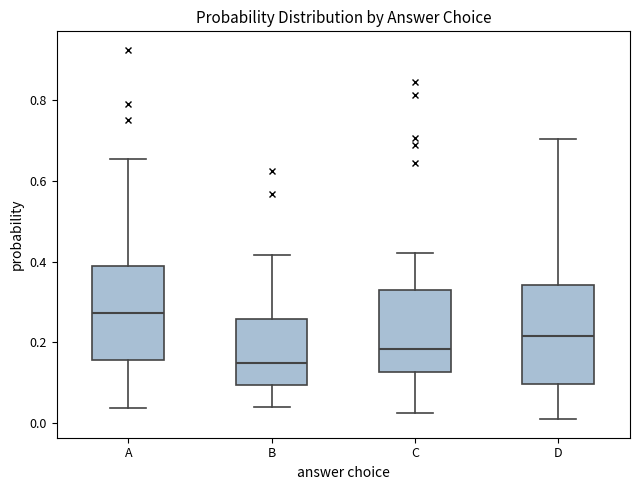

Where does the median line of the box for B sit on the y-axis? The values are not printed on the chart, so give them approximately, as read against the axis.

0.14